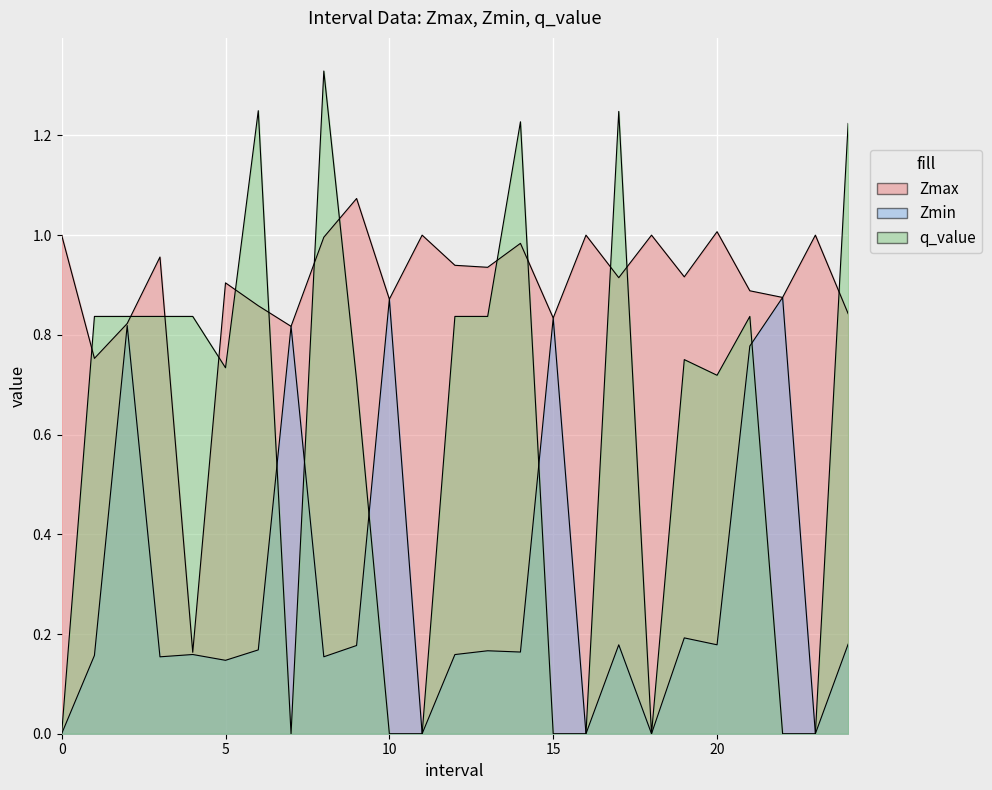

Reading left to right, what are all the values shown in this chart?

Zmax: 1.0	0.8	0.8	1.0	0.2	0.9	0.9	0.8	1.0	1.1	0.9	1.0	0.9	0.9	1.0	0.8	1.0	0.9	1.0	0.9	1.0	0.9	0.9	1.0	0.8
Zmin: 0.0	0.2	0.8	0.2	0.2	0.1	0.2	0.8	0.2	0.2	0.9	0.0	0.2	0.2	0.2	0.8	0.0	0.2	0.0	0.2	0.2	0.8	0.9	0.0	0.2
q_value: 0.0	0.8	0.8	0.8	0.8	0.7	1.2	0.0	1.3	0.7	0.0	0.0	0.8	0.8	1.2	0.0	0.0	1.2	0.0	0.8	0.7	0.8	0.0	0.0	1.2